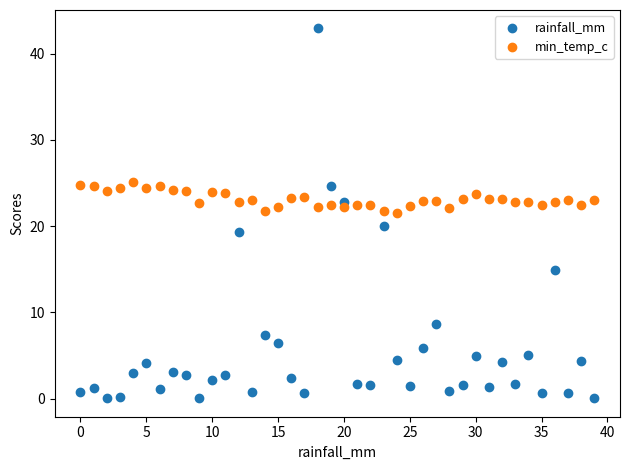

Which series reaches the maximum Y coordinate?

rainfall_mm